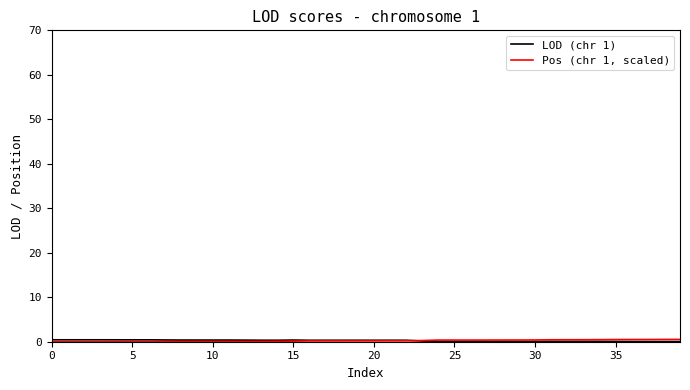

Where do Pos (chr 1, scaled) and LOD (chr 1) first cross each other?

22 and 23